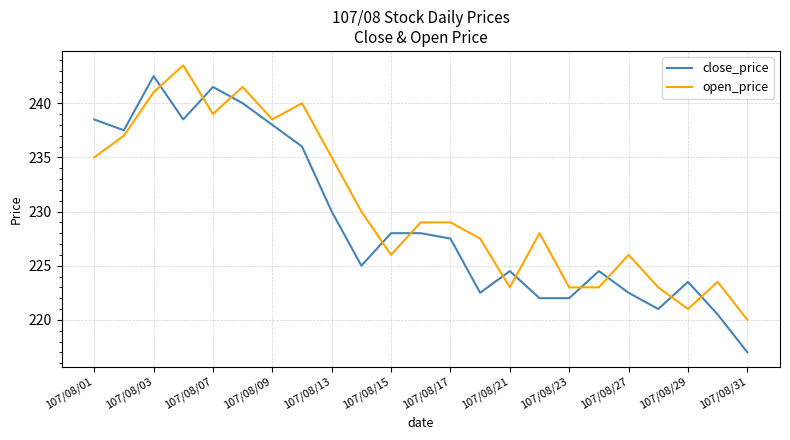

Which series has the largest range (max minus min)?

close_price